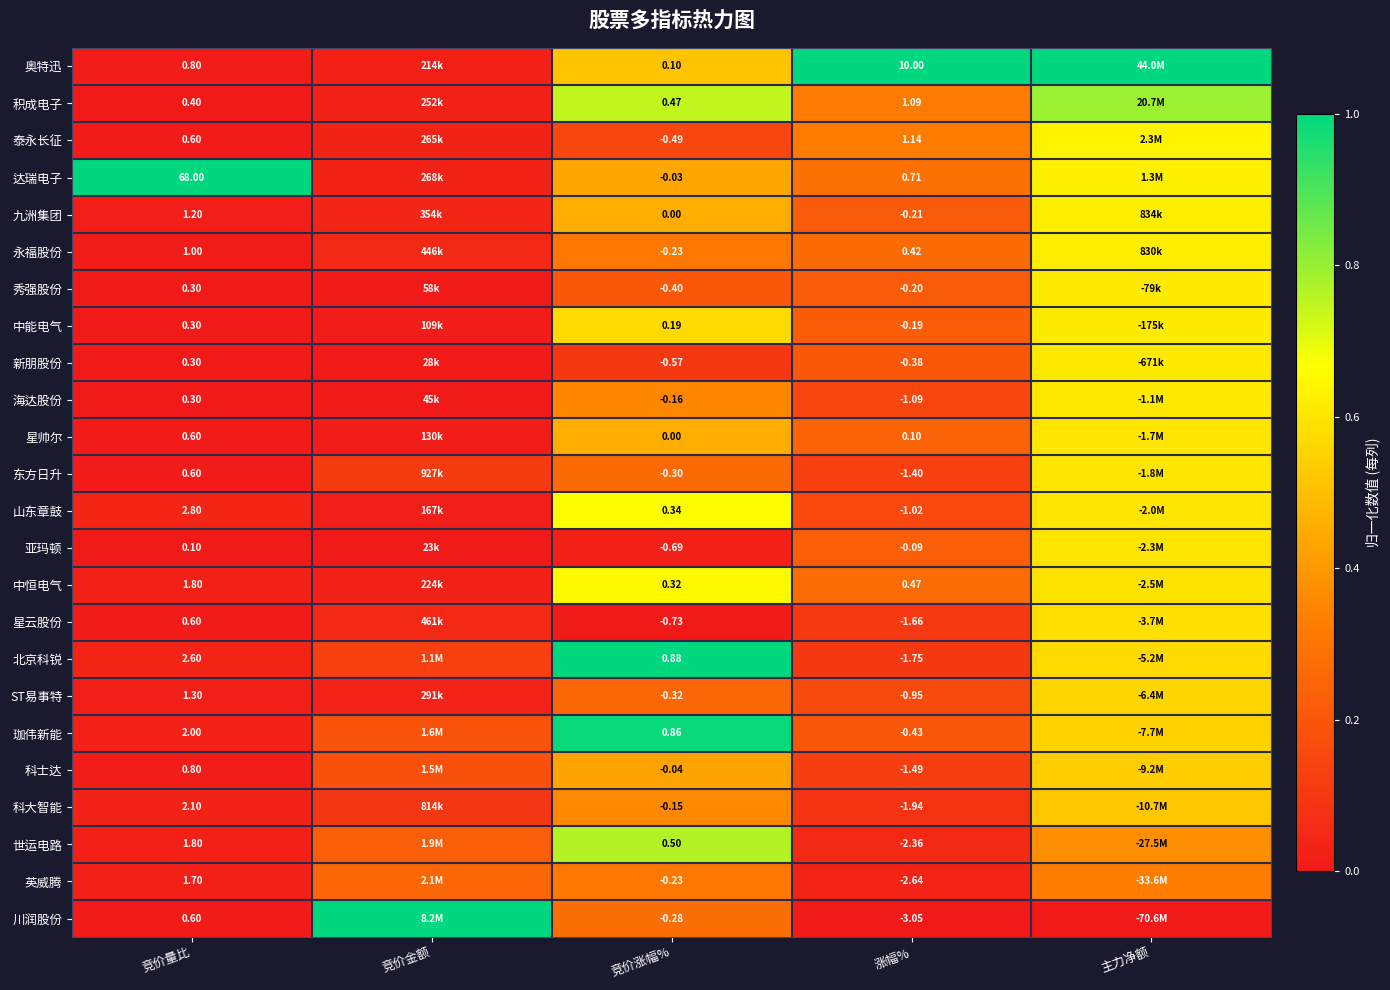

Rank the series at 涨幅% from lowest to highest value.

川润股份, 英威腾, 世运电路, 科大智能, 北京科锐, 星云股份, 科士达, 东方日升, 海达股份, 山东章鼓, ST易事特, 珈伟新能, 新朋股份, 九洲集团, 秀强股份, 中能电气, 亚玛顿, 星帅尔, 永福股份, 中恒电气, 达瑞电子, 积成电子, 泰永长征, 奥特迅